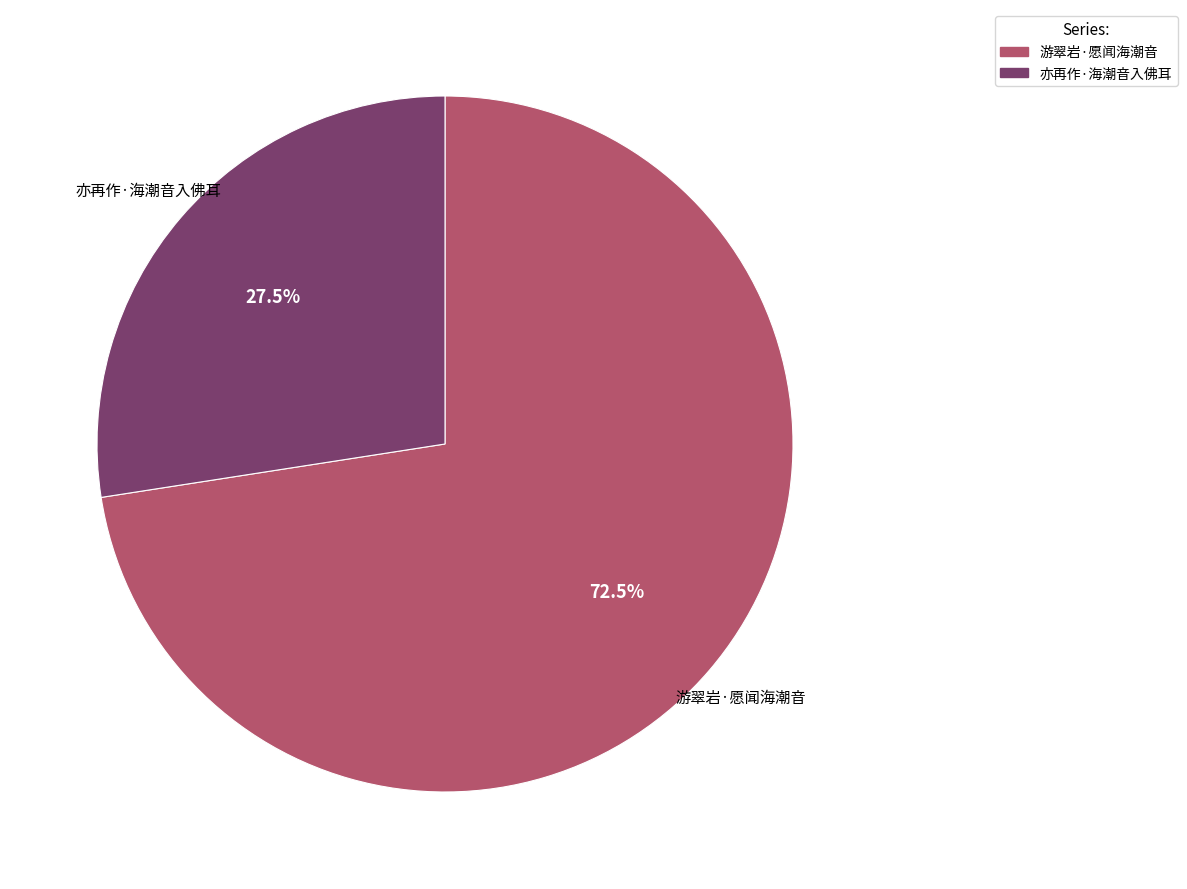

How many slices are in this pie chart?

2